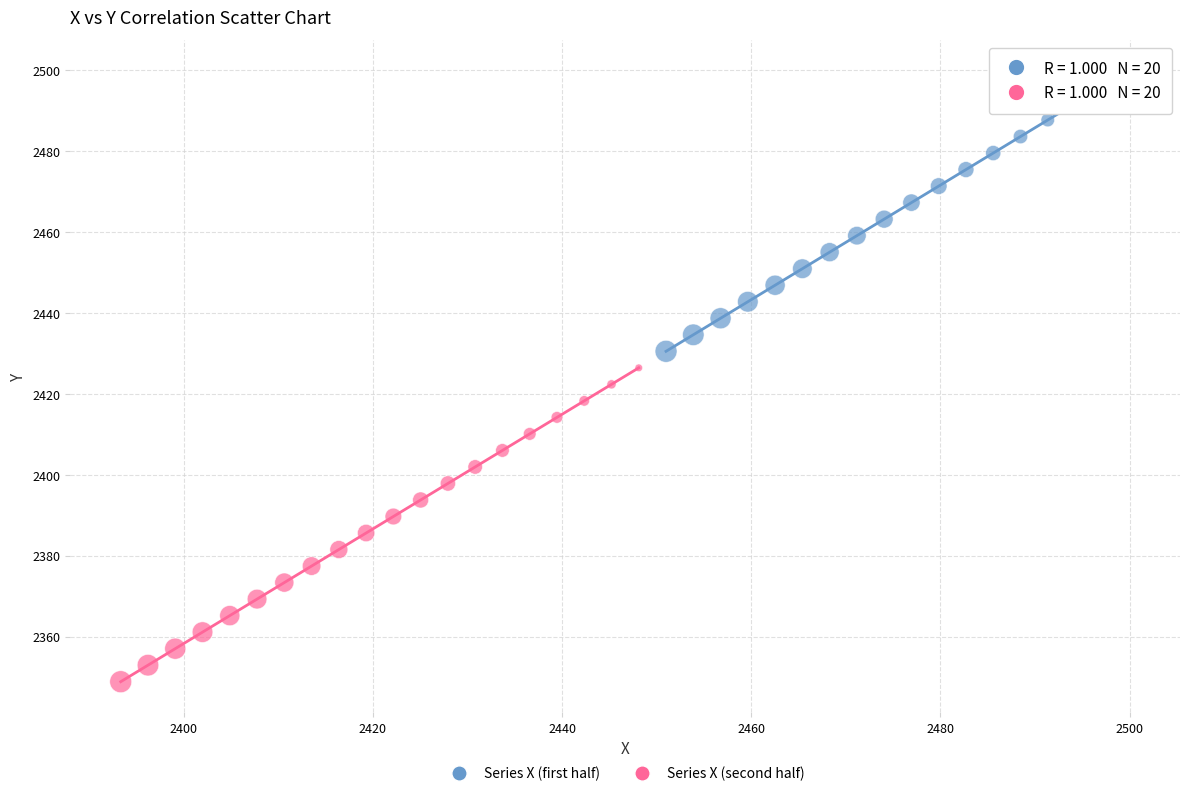

Which series reaches the maximum Y coordinate?

Series X (first half)